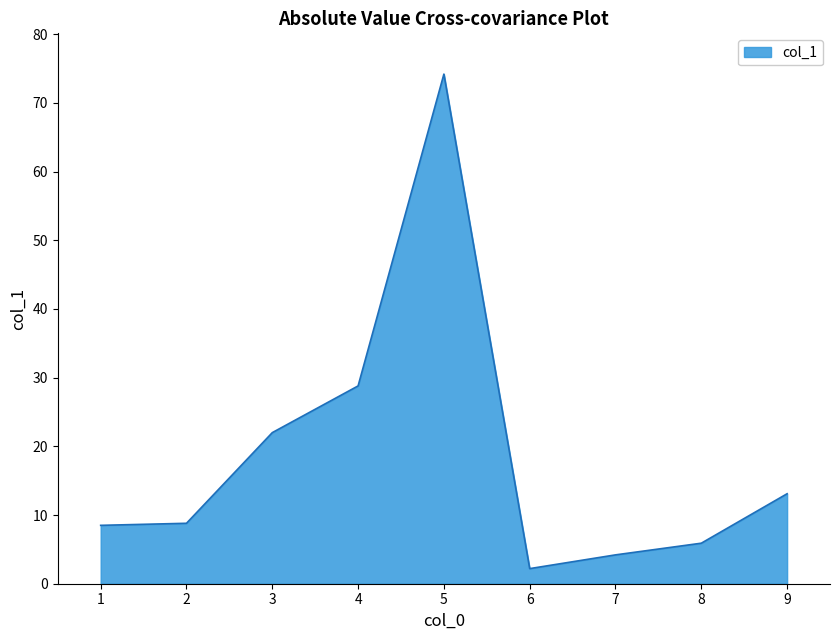

Which has a higher value, 8 or 1?

1